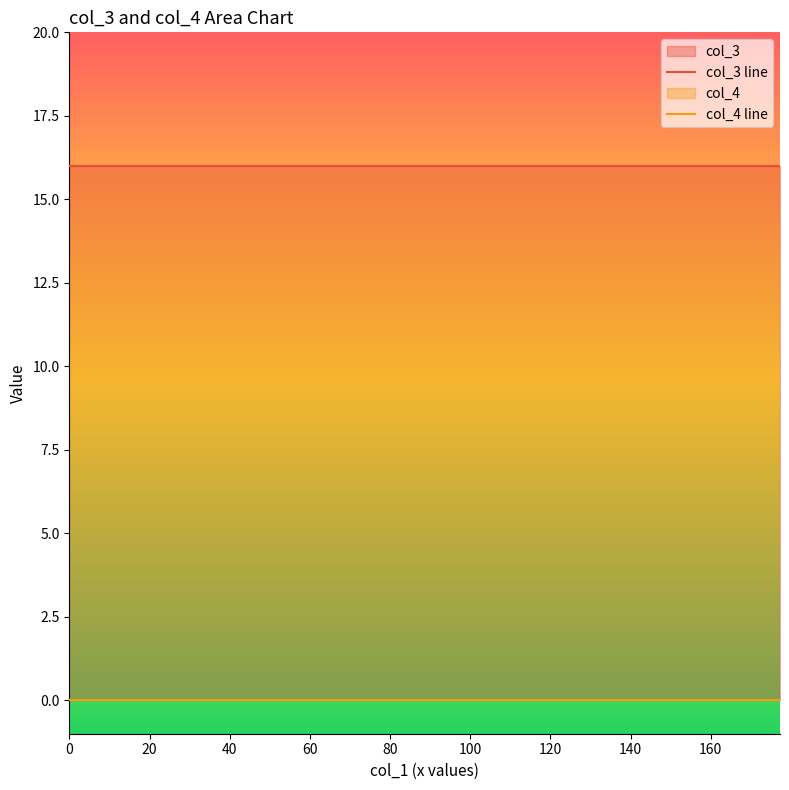

Rank the series by their average value, from highest to lowest.

col_3 line, col_4 line